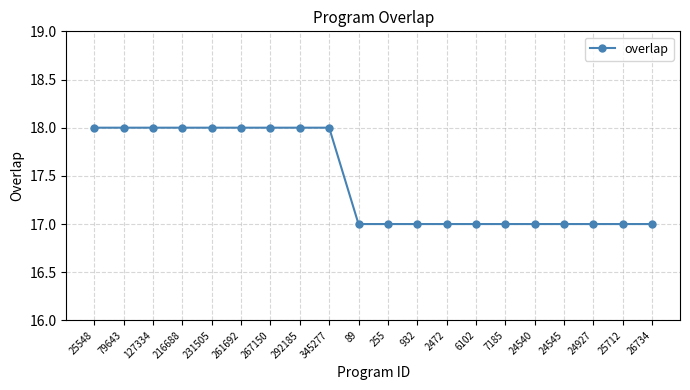

Reading left to right, what are all the values shown in this chart?

25548=18	79643=18	127334=18	216688=18	231505=18	261692=18	267150=18	292185=18	345277=18	89=17	255=17	932=17	2472=17	6102=17	7185=17	24540=17	24545=17	24927=17	25712=17	26734=17